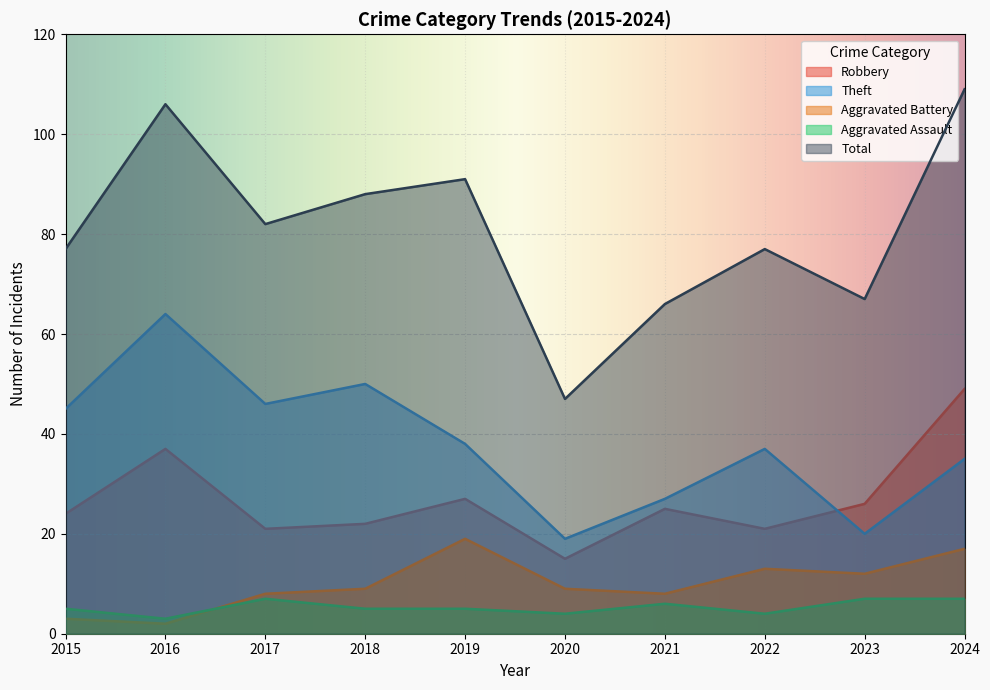

At how many categories does at least one series exceed 72?

7